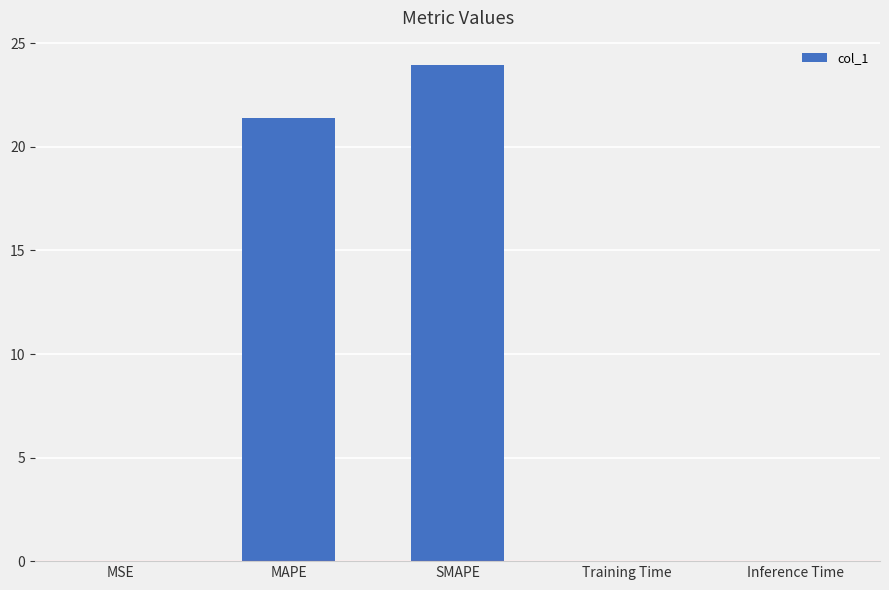

What is the sum of all values?

45.3